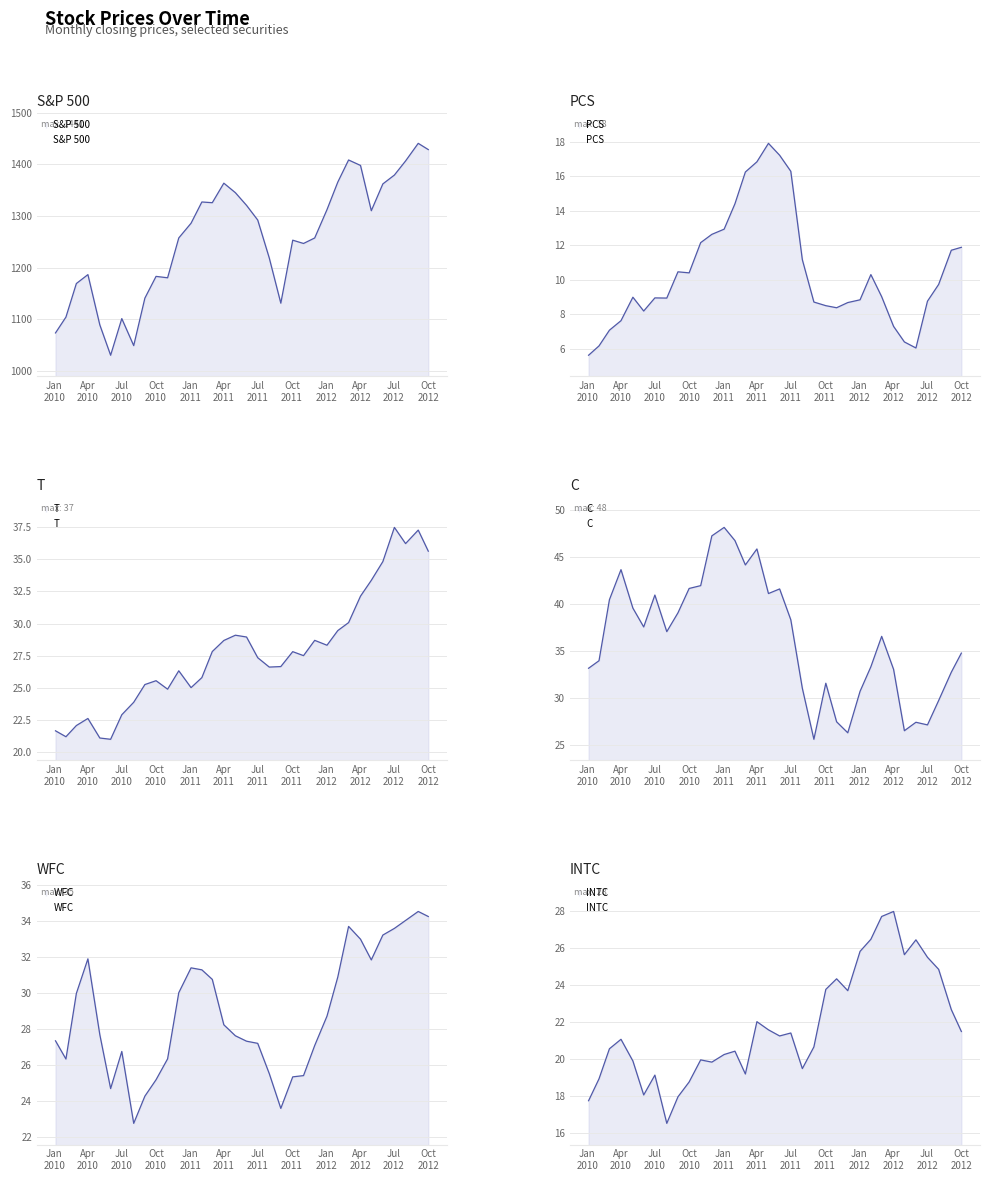

What is the maximum value for PCS?

17.9